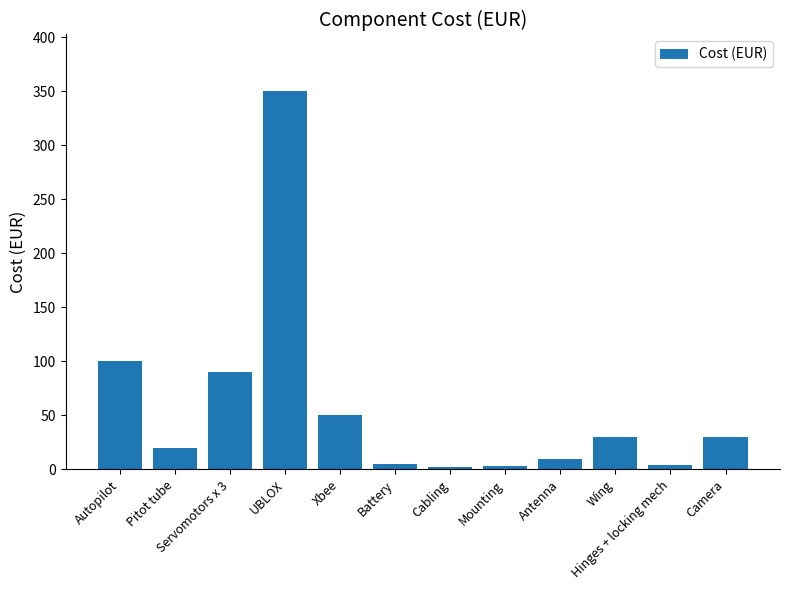

True or false: the data shows 214 at UBLOX.

False